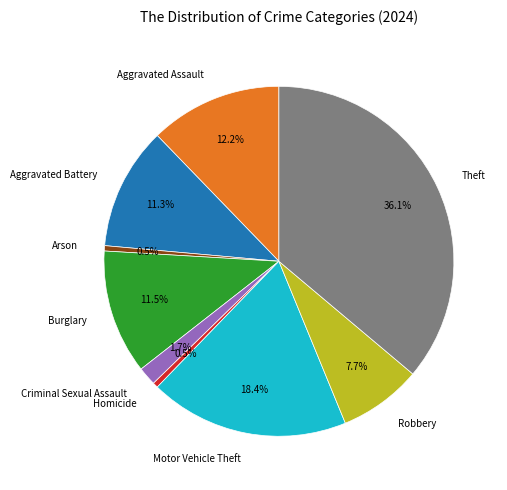

To the nearest percent, what portion does Aggravated Assault represent?

12%